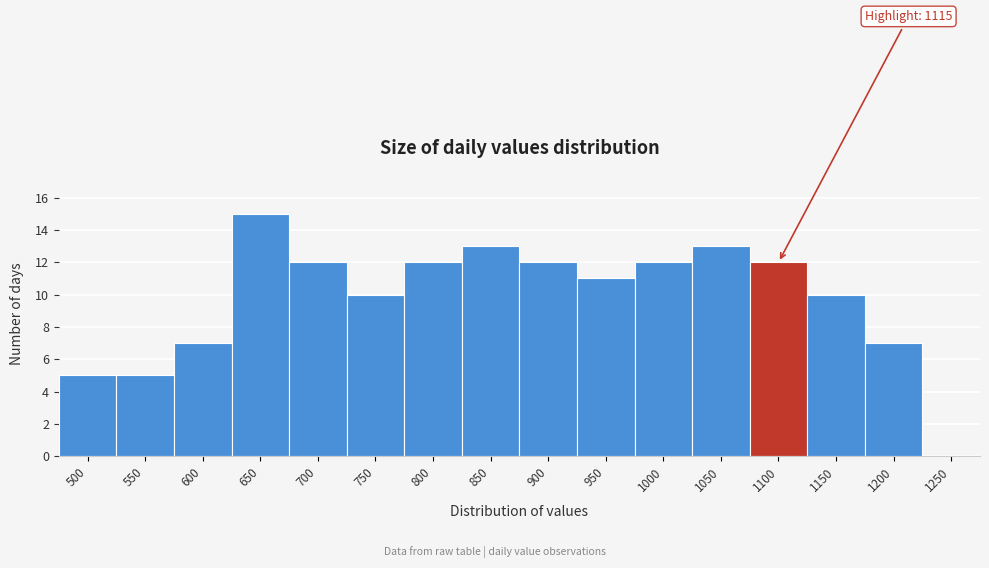

Reading left to right, what are all the values shown in this chart?

500=5	550=5	600=7	650=15	700=12	750=10	800=12	850=13	900=12	950=11	1000=12	1050=13	1100=12	1150=10	1200=7	1250=0